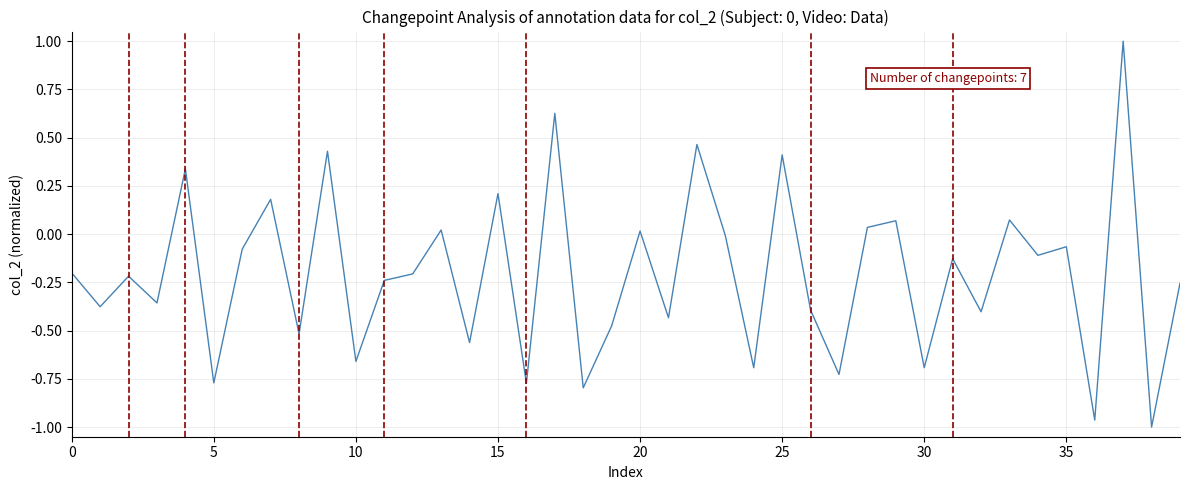

What is the greatest value displayed?

1.0